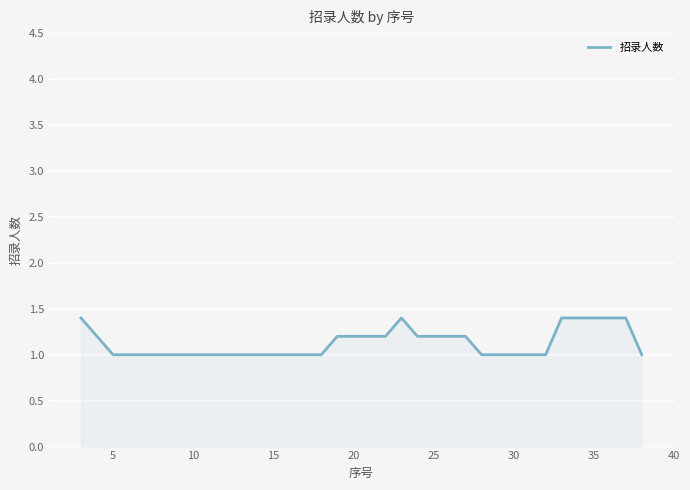

What is the maximum value shown in the chart?

1.4